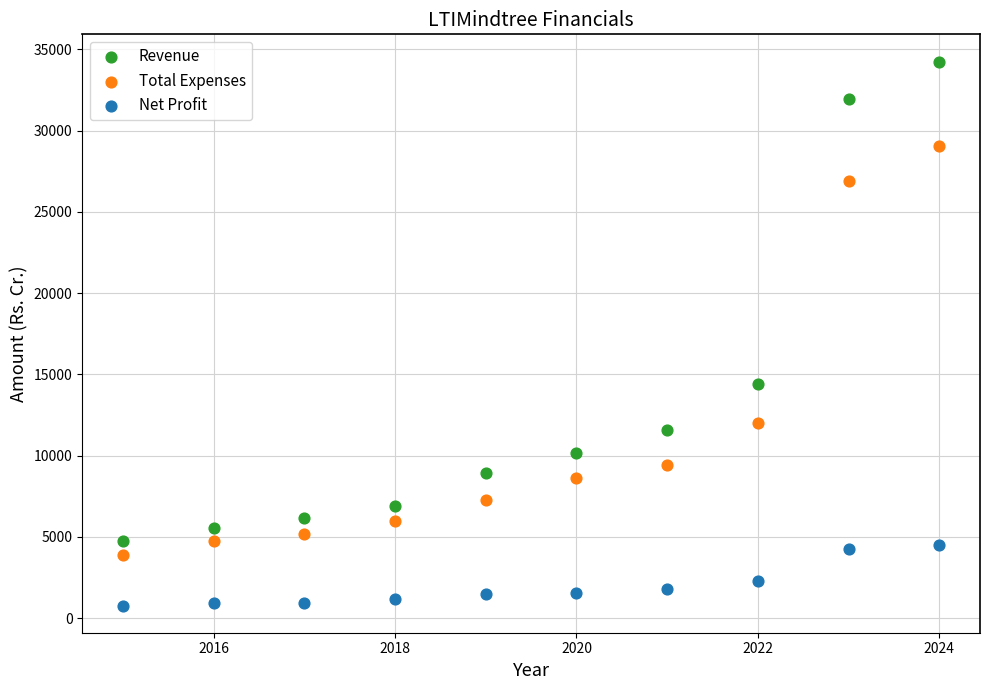

Across all series, what Y value is closest to 17513?

14406.4